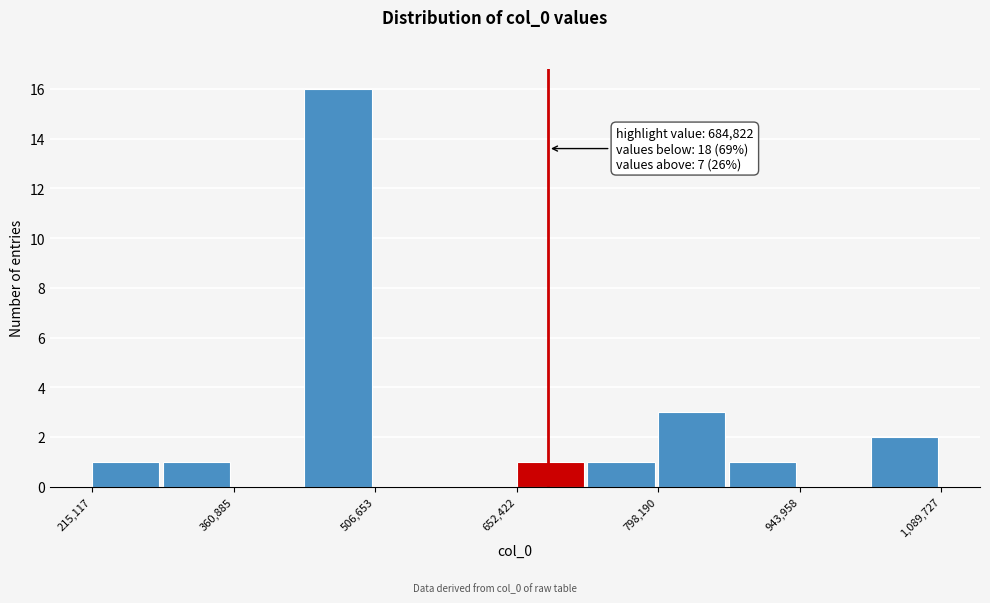

Read against the x-axis, roughly where is the centre of the tallest bar?

460000